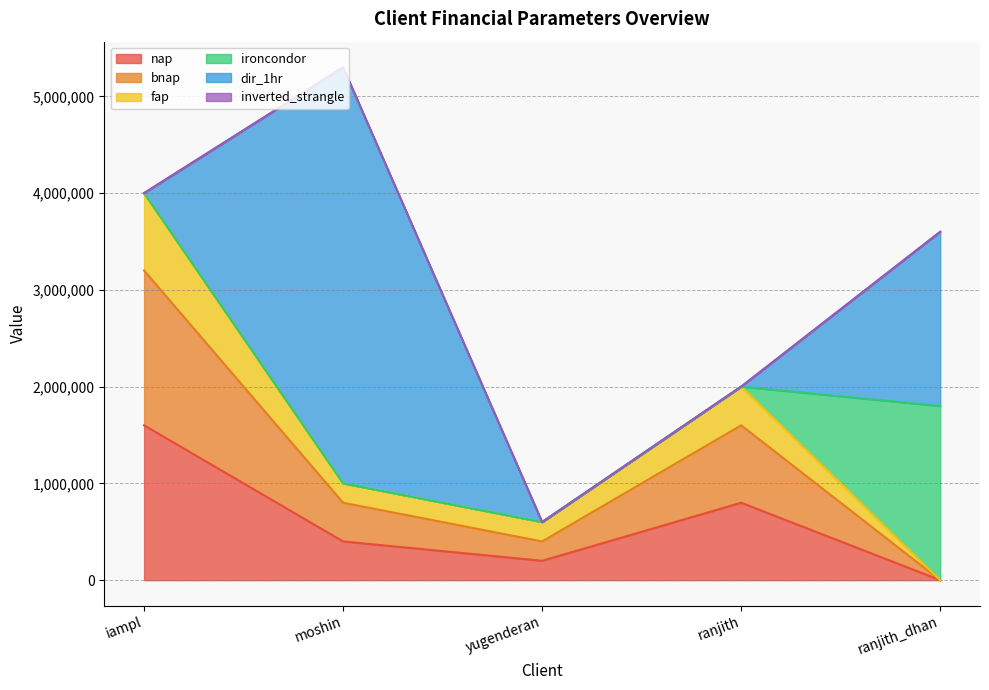

At which category does bnap reach its first local valley?

yugenderan